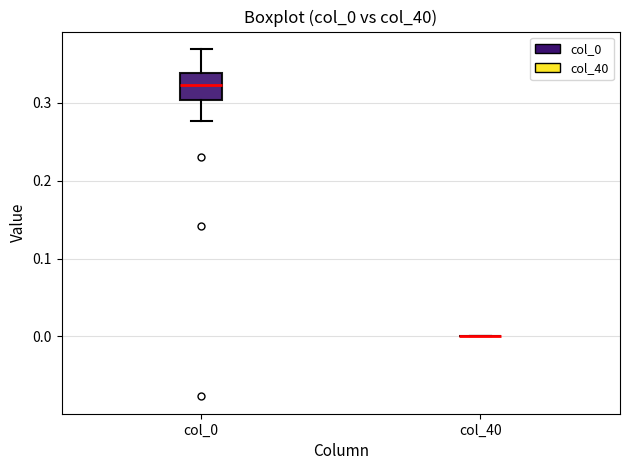

Reading left to right, read every box against the y-axis: the position of its median line, the range the box covers, and the ends of its whiskers. The values are not printed on the chart, so give them approximately, as read against the axis.

col_0: median 0.32, box 0.30 to 0.34, whiskers 0.28 to 0.37
col_40: box collapsed to a line at 0.00, whiskers 0.00 to 0.00